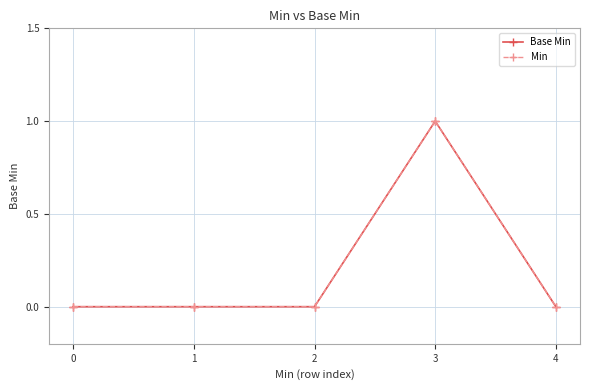

Does the chart have visible grid lines?

Yes